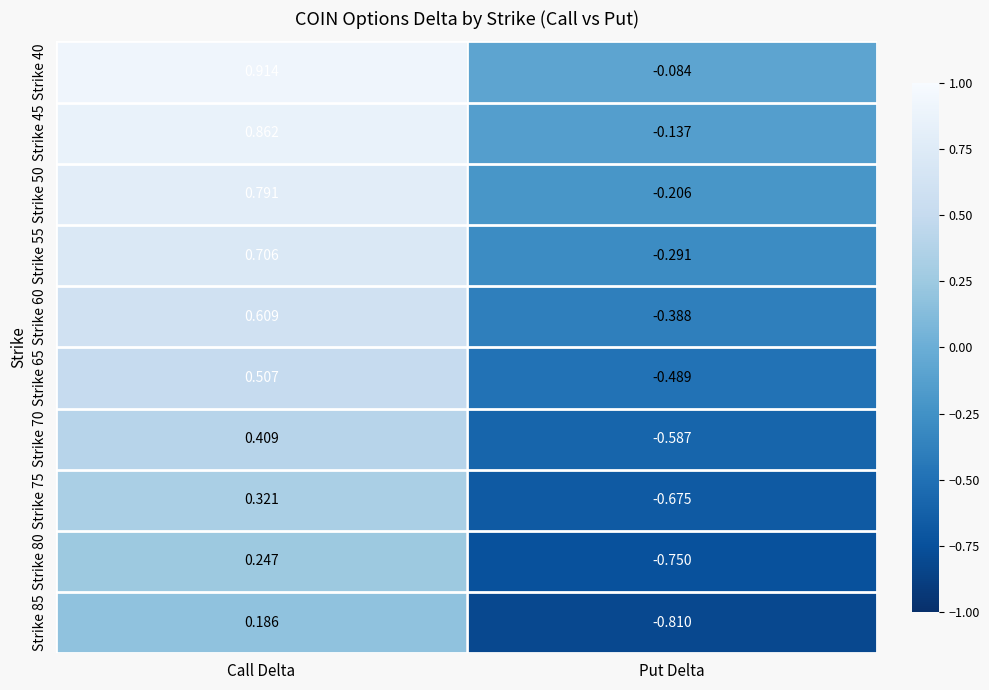

At Call Delta, list the series in order from largest to smallest.

Strike 40, Strike 45, Strike 50, Strike 55, Strike 60, Strike 65, Strike 70, Strike 75, Strike 80, Strike 85